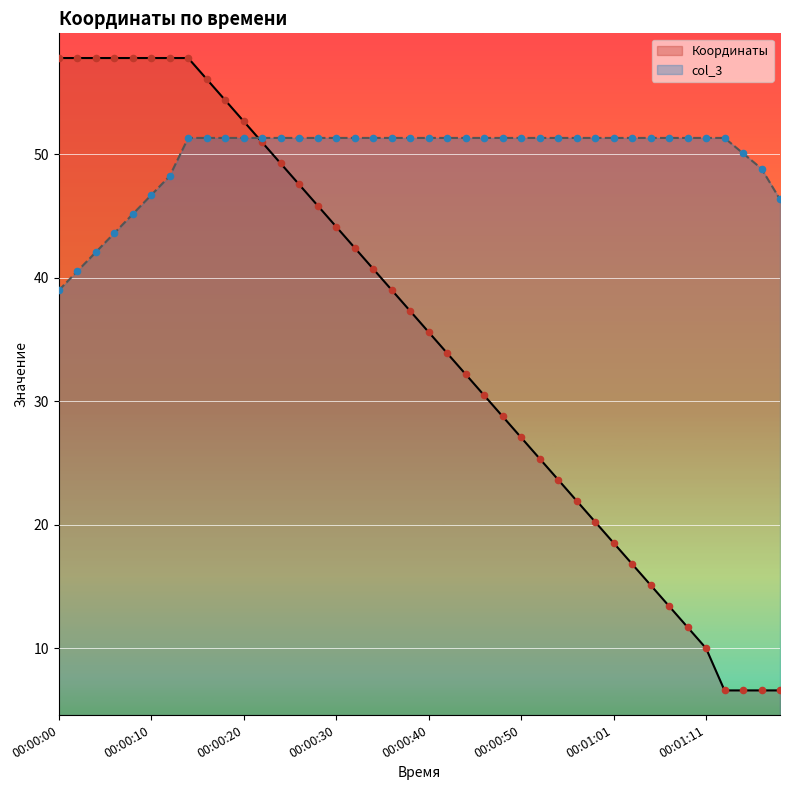

Which series has the largest total across all categories?

col_3